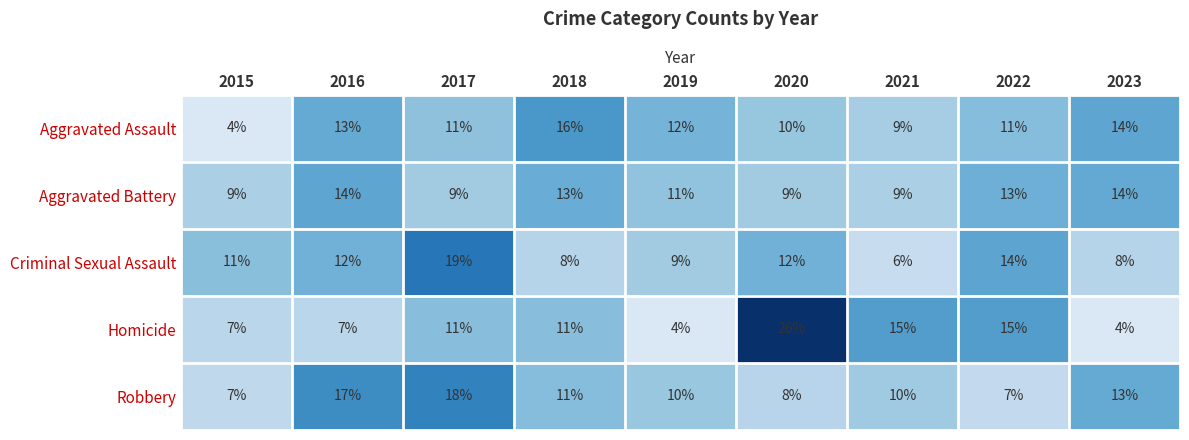

Rank the series by their maximum value, from lowest to highest.

Aggravated Battery, Aggravated Assault, Robbery, Criminal Sexual Assault, Homicide